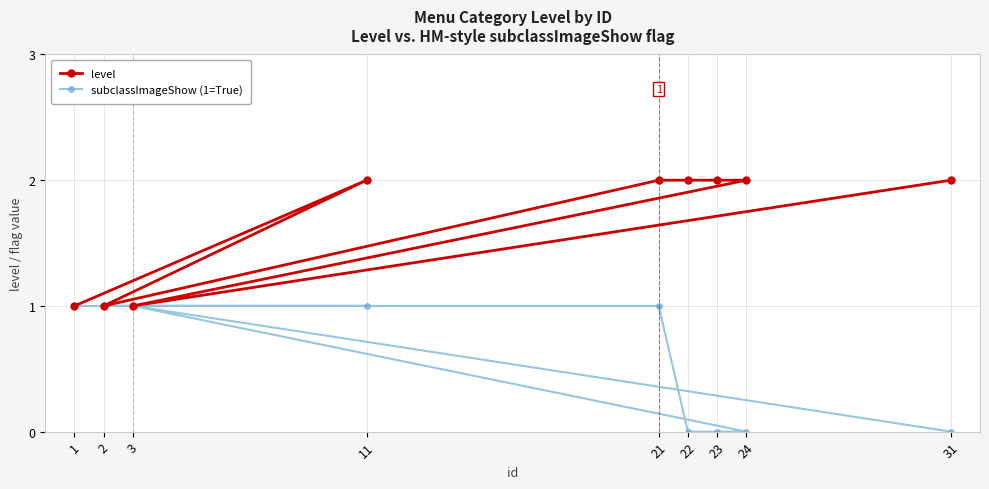

How many lines are shown in the chart?

2